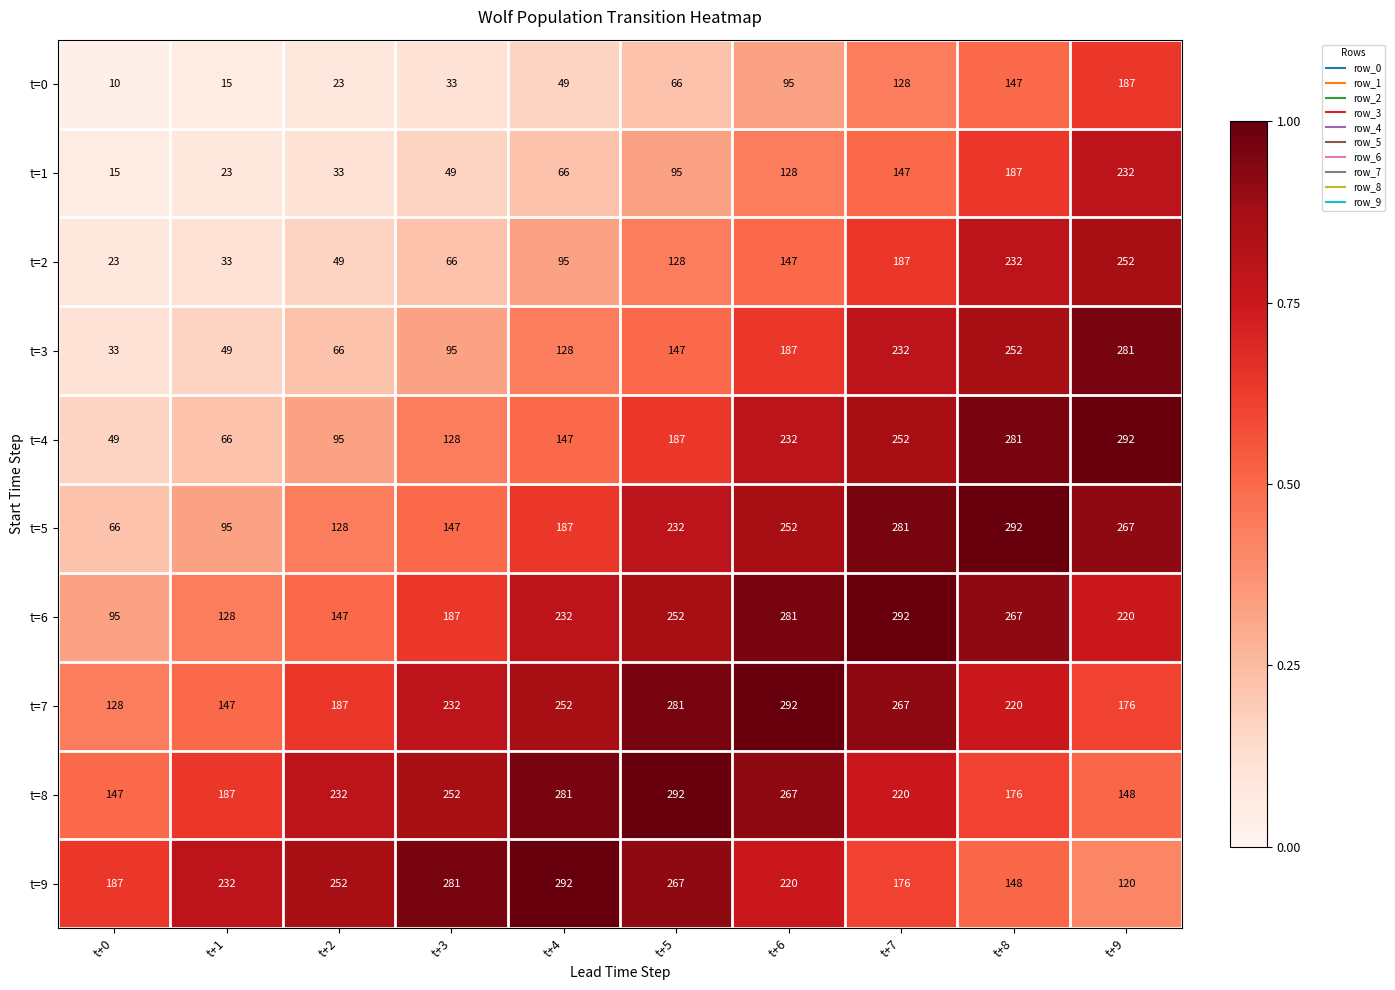

Which label corresponds to the smallest value in the chart?

t+0